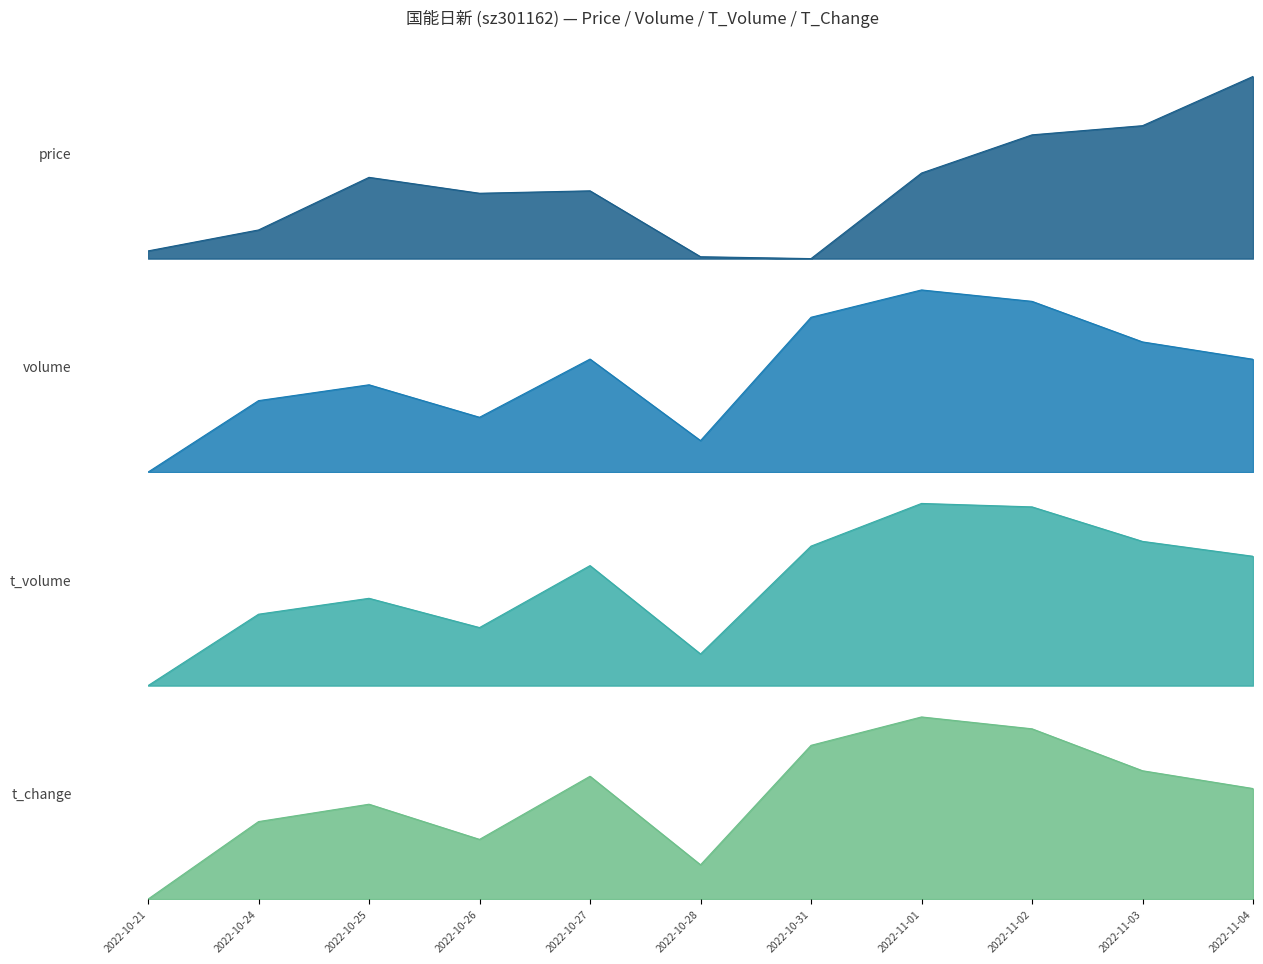

List the labels in order of volume value, largest first.

2022-11-01, 2022-11-02, 2022-10-31, 2022-11-03, 2022-10-27, 2022-11-04, 2022-10-25, 2022-10-24, 2022-10-26, 2022-10-28, 2022-10-21